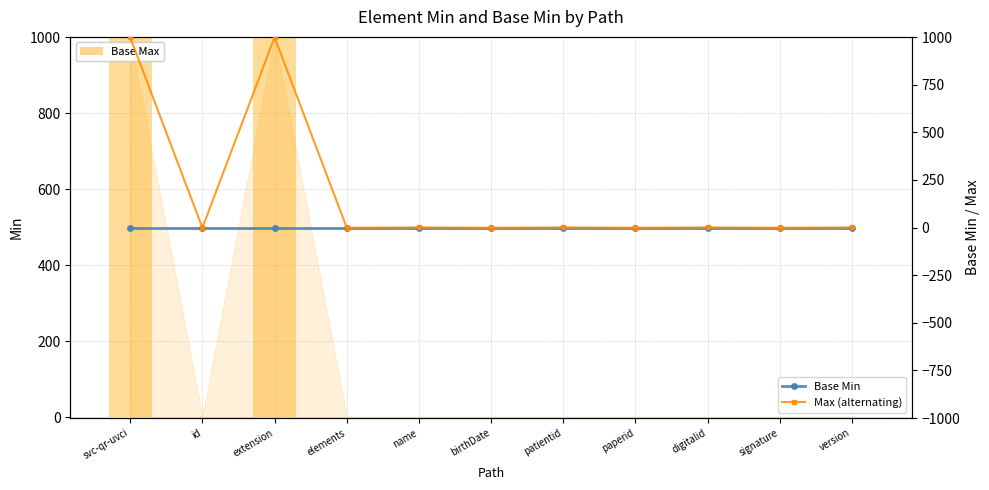

At which category does the chart reach its peak across all series?

svc-qr-uvci